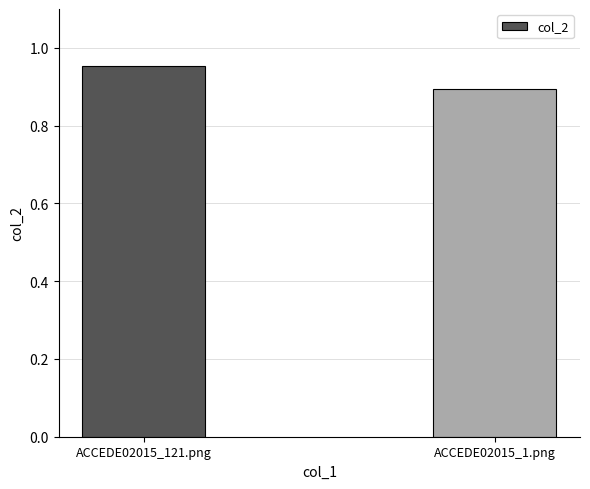

What position from the right is ACCEDE02015_121.png?

2